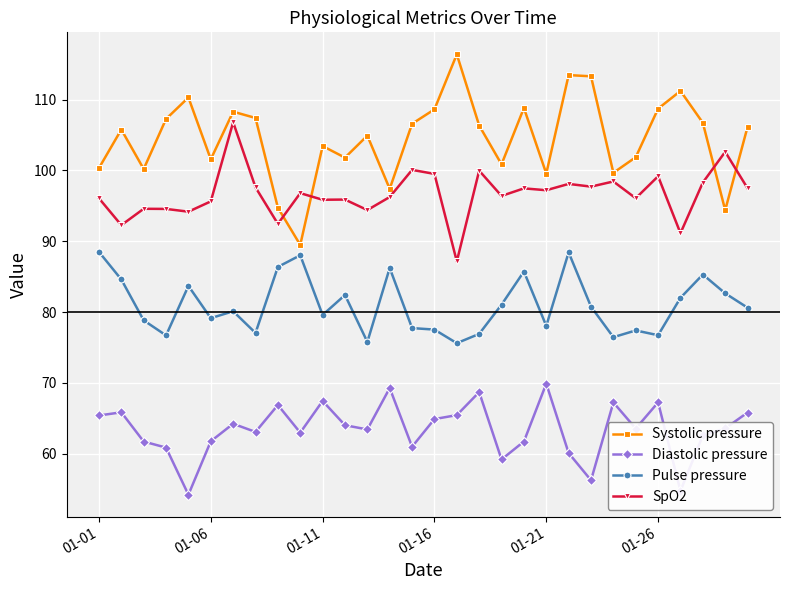

Which series has the largest total across all categories?

Systolic pressure